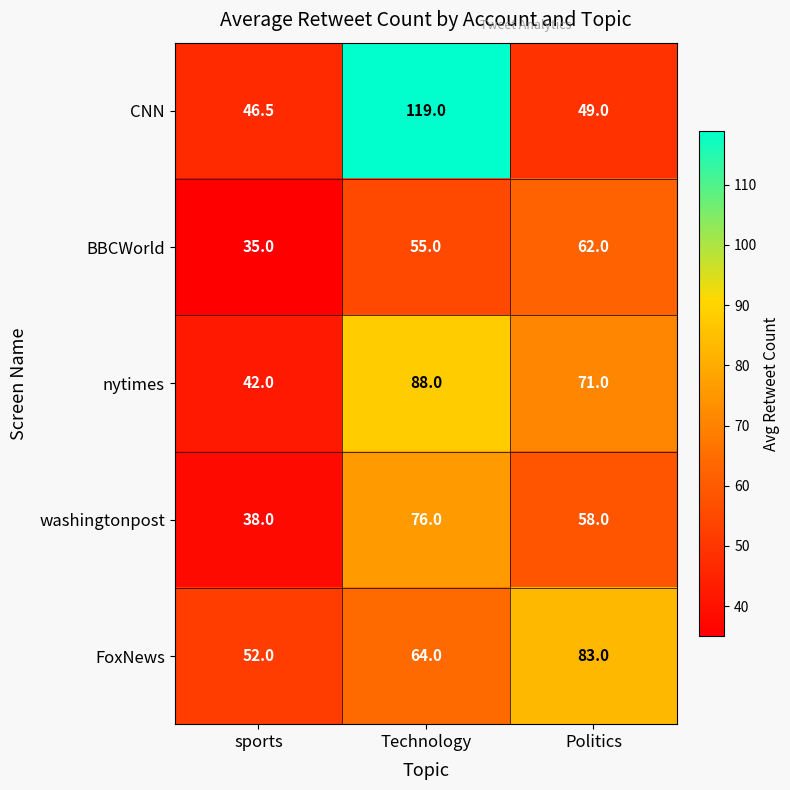

At sports, list the series in order from largest to smallest.

FoxNews, CNN, nytimes, washingtonpost, BBCWorld